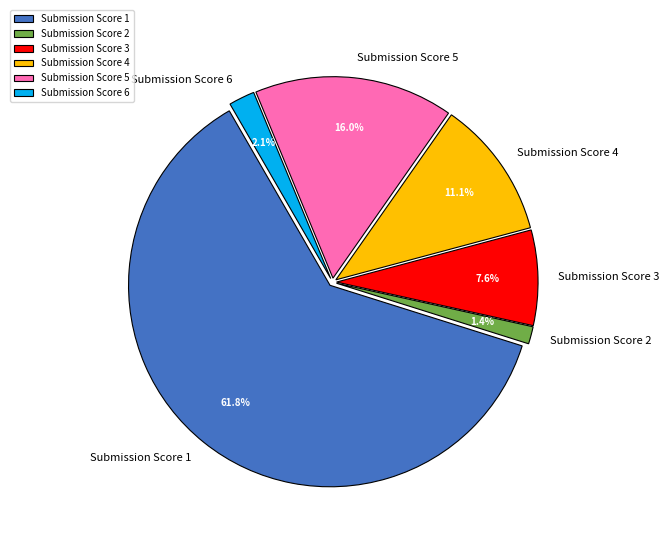

Combined, what portion of the pie is Submission Score 5 and Submission Score 4?

27.1%